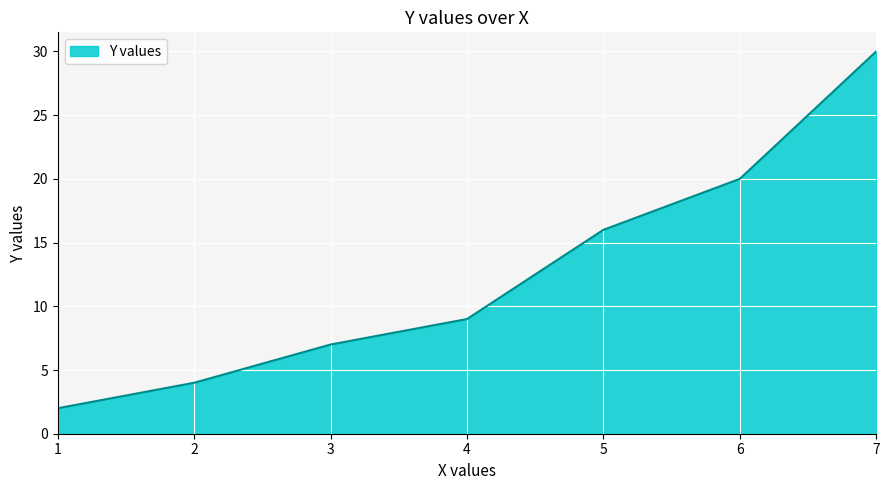

Which has a higher value, 2 or 7?

7